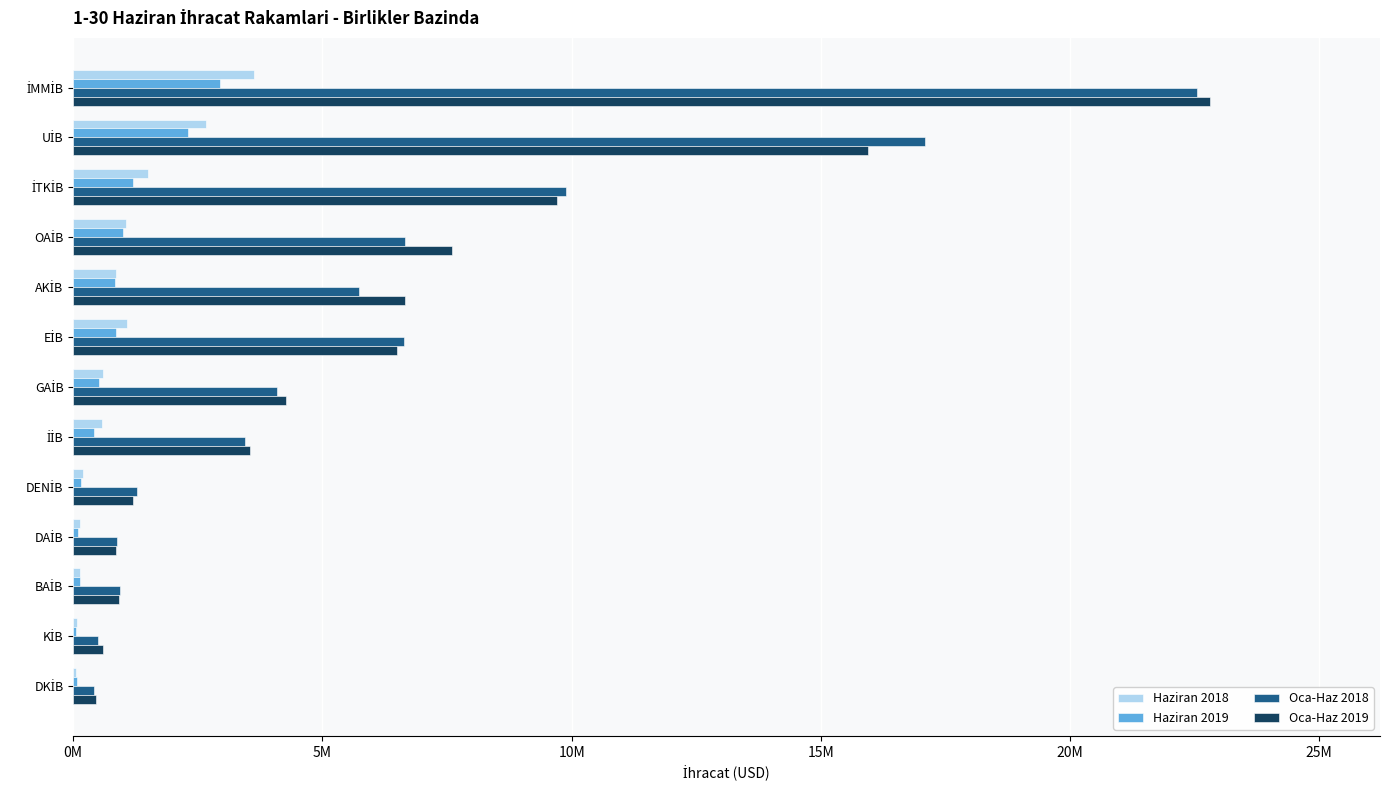

Are the bars grouped side by side (vs. stacked)?

Yes